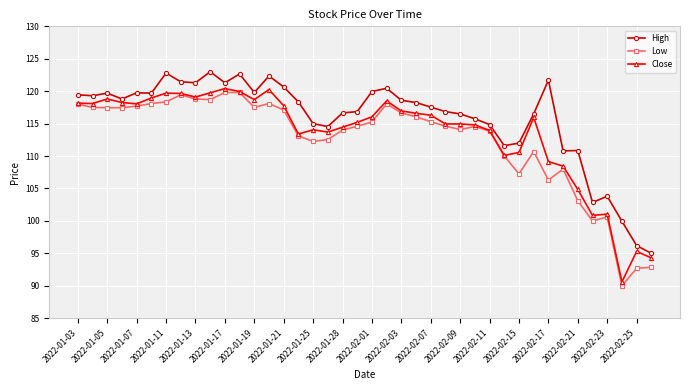

What is the greatest value displayed?

123.0